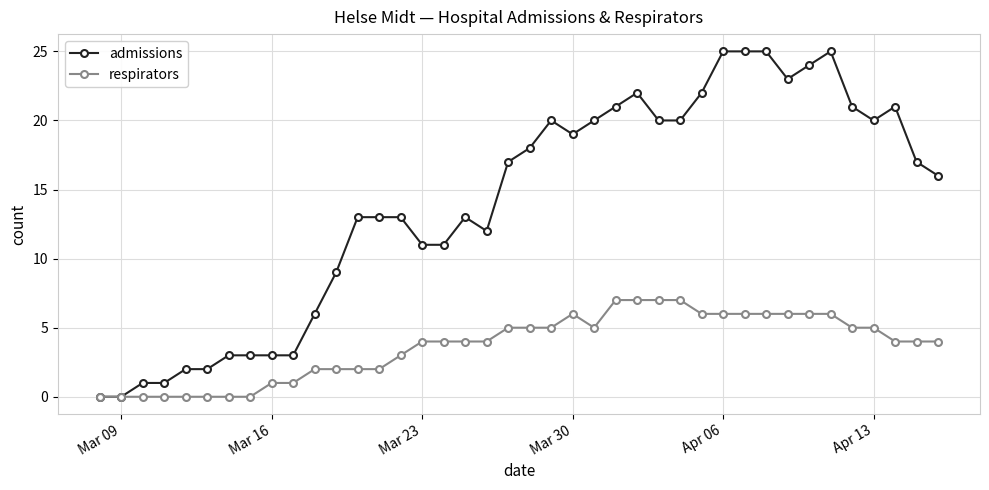

Which series has the largest range (max minus min)?

admissions